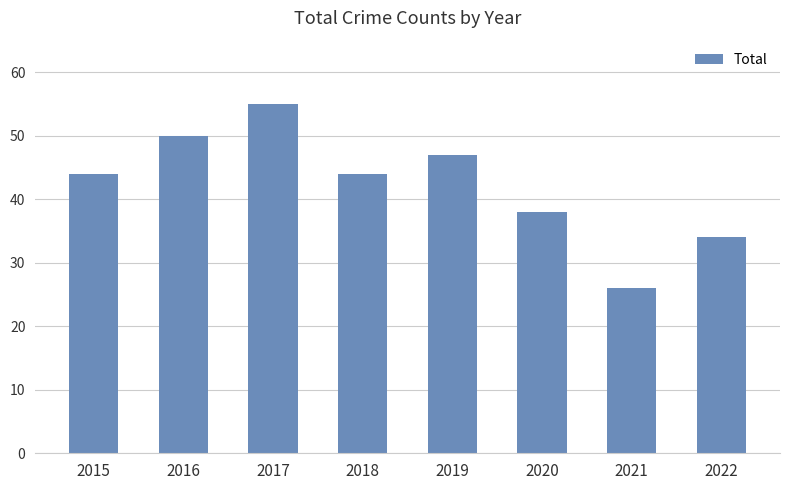

What is the maximum value shown in the chart?

55